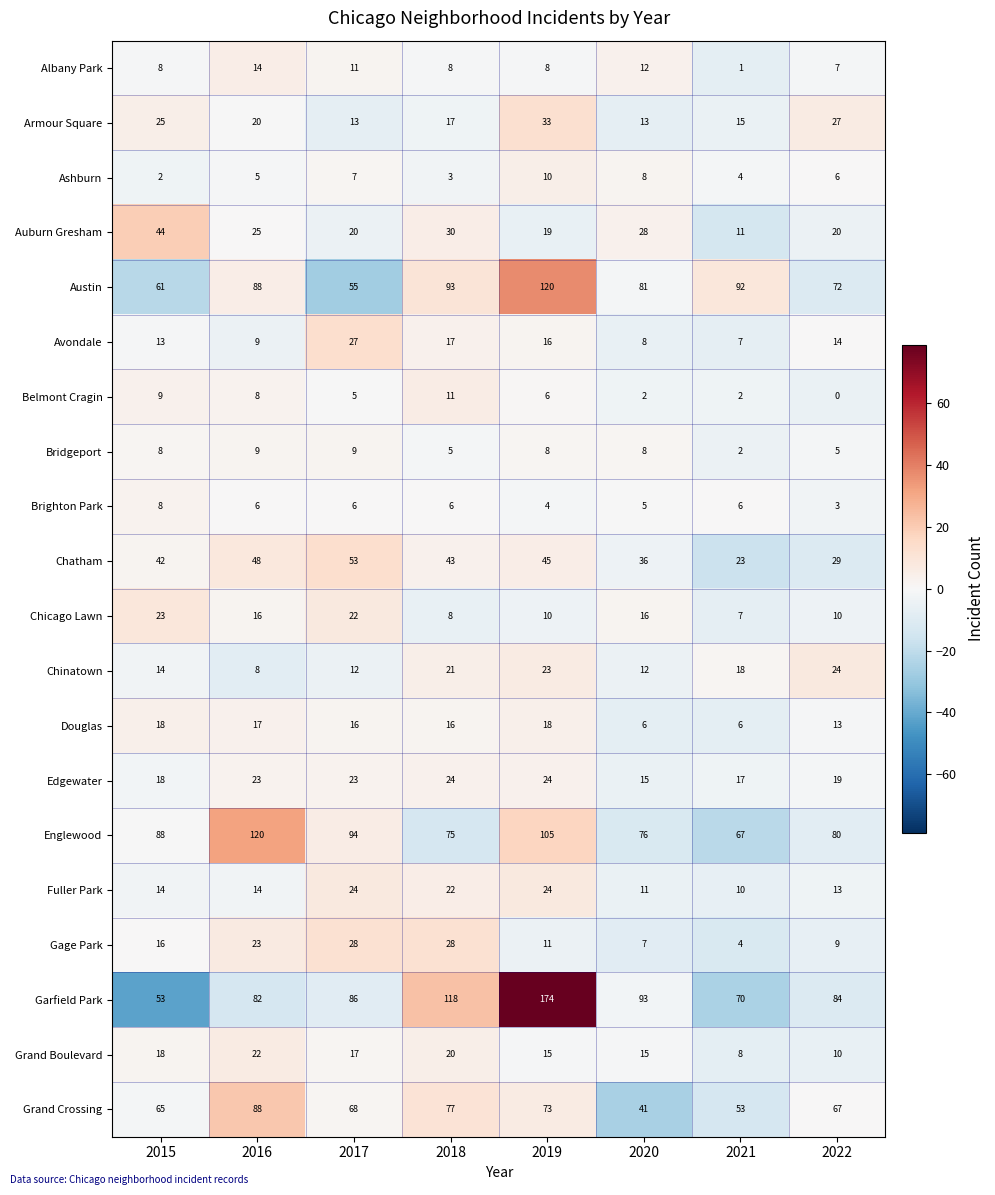

What is the difference between the second highest and minimum values in the Austin series?

38